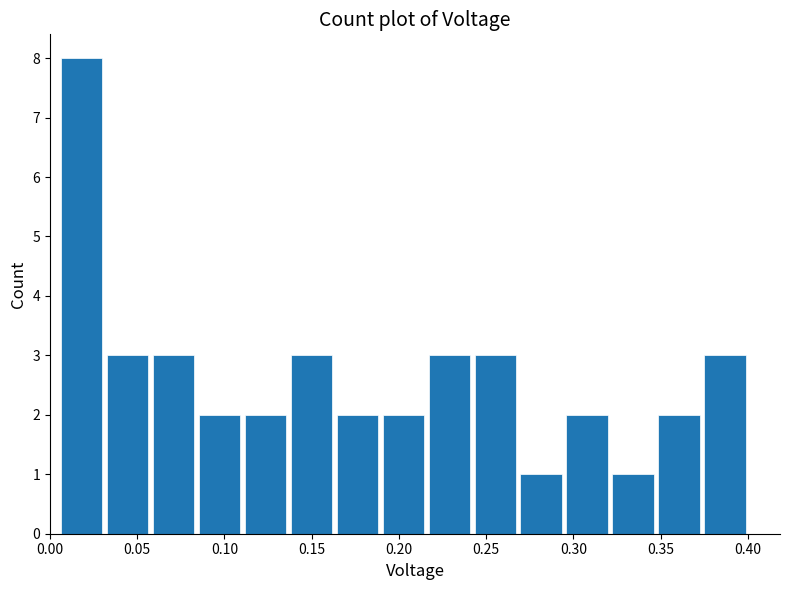

Which range on the x-axis has the tallest bar?

0.005 to 0.030